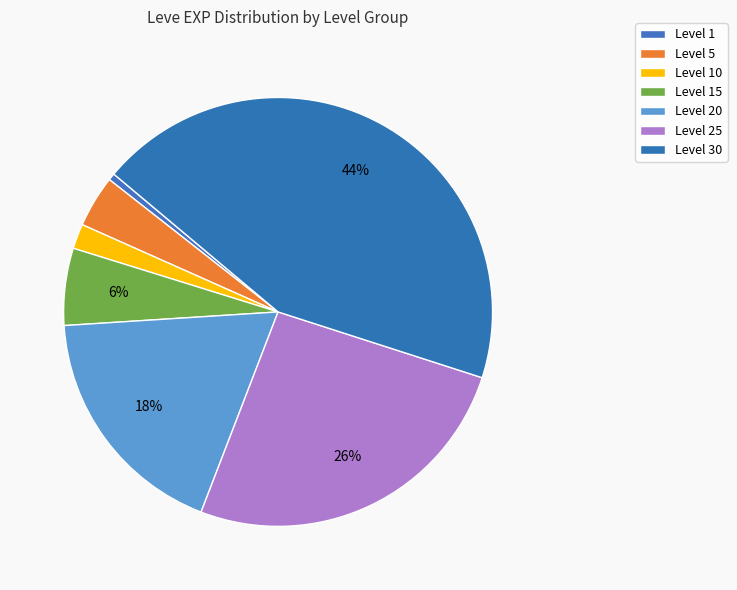

Do Level 5 and Level 25 together represent more than half of the pie?

No